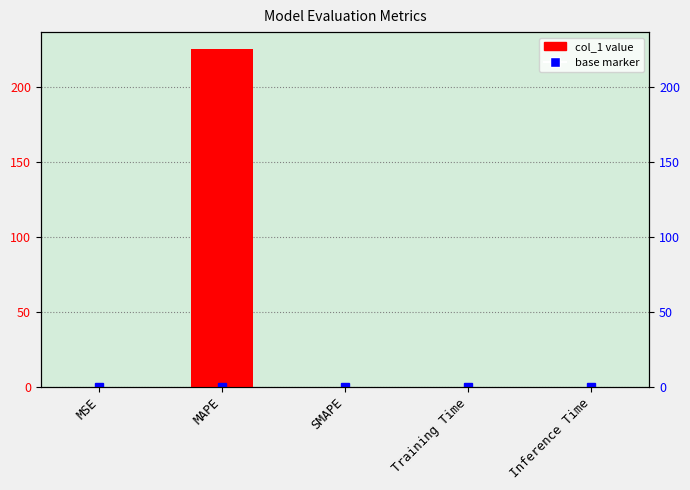

How many bars are there in total?

5